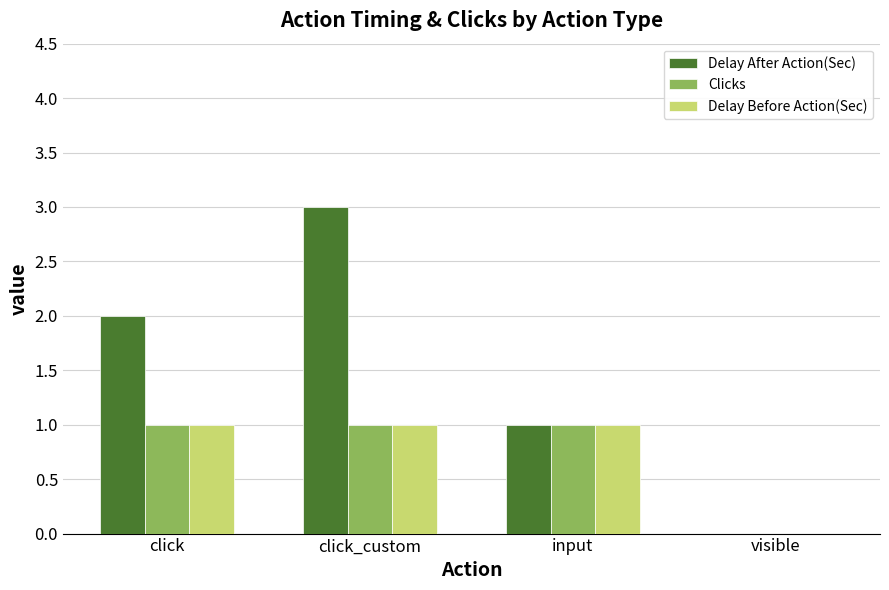

The value of Delay After Action(Sec) at click_custom is 3. True or false?

True